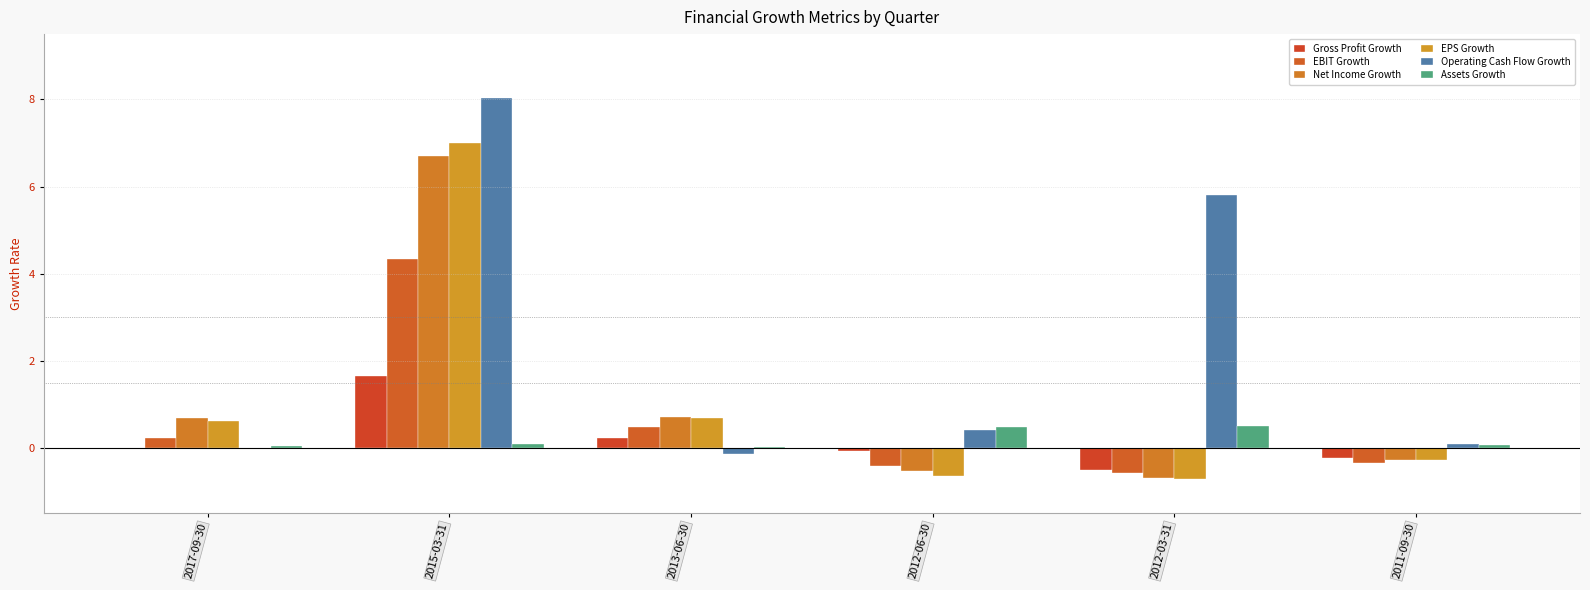

What is the sum of the Net Income Growth values at 2012-06-30 and 2017-09-30?

0.1